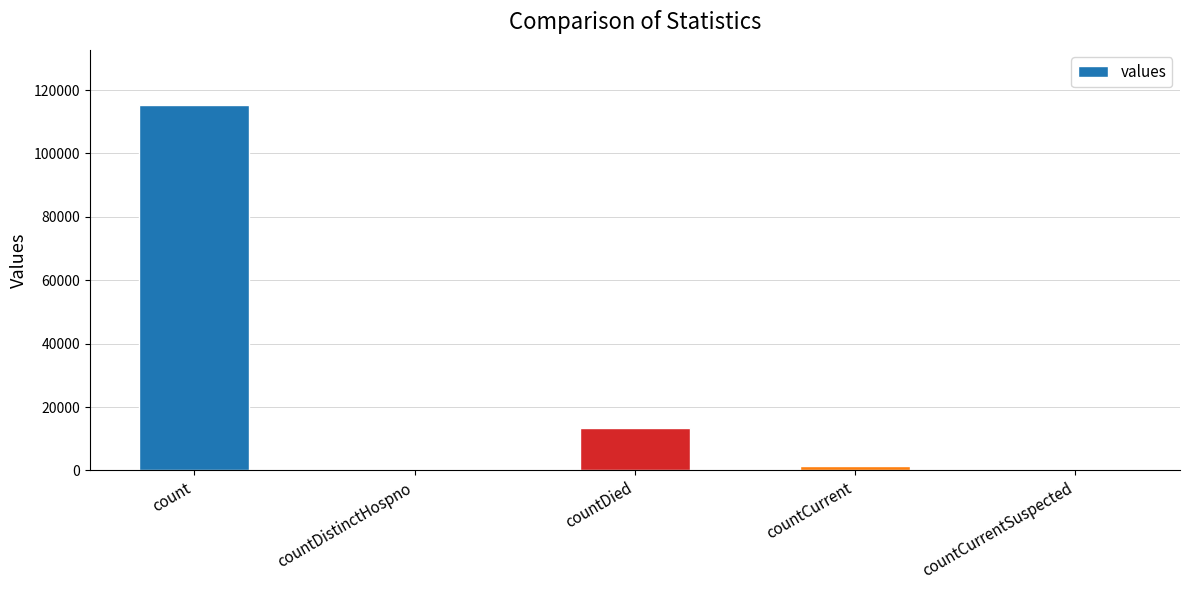

What is the greatest value displayed?

115379